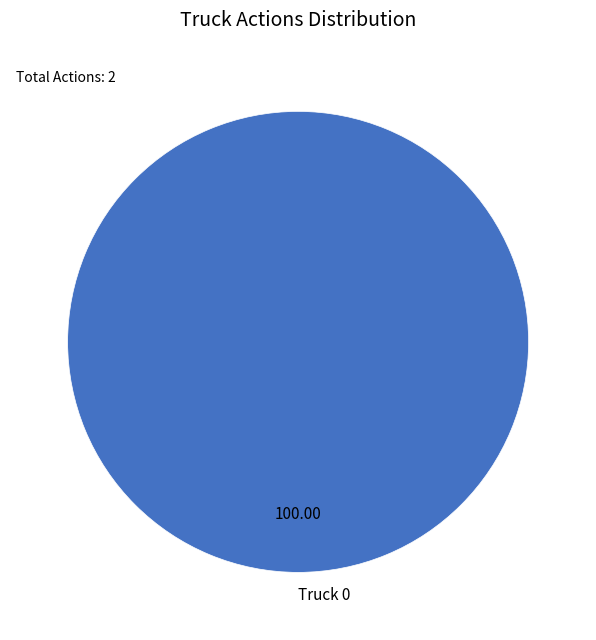

Rank the categories by value from highest to lowest.

Truck 0